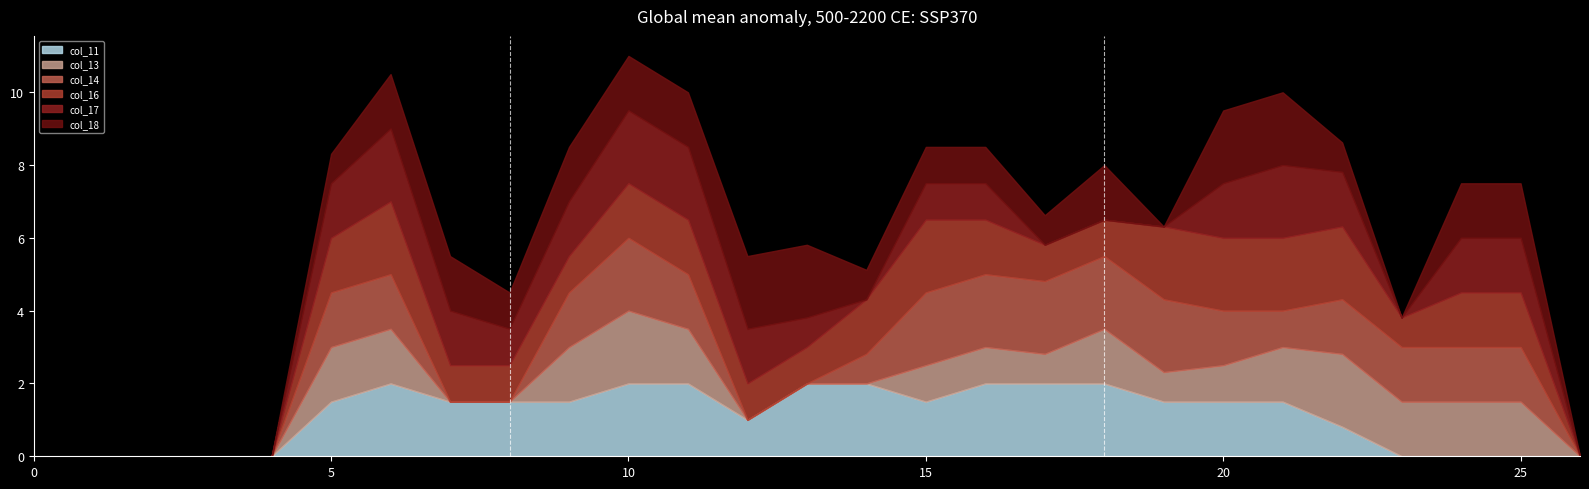

What is the maximum value for col_13?

2.0